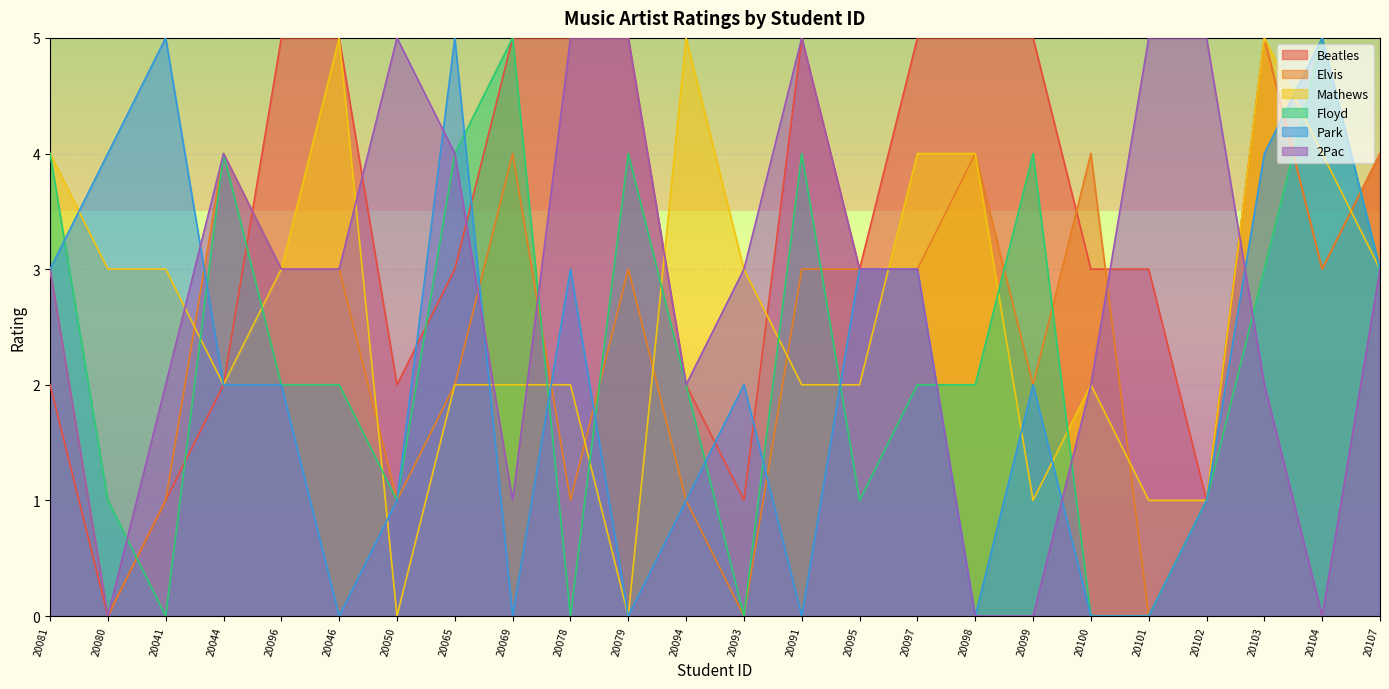

What is the sum of all Floyd values?

54